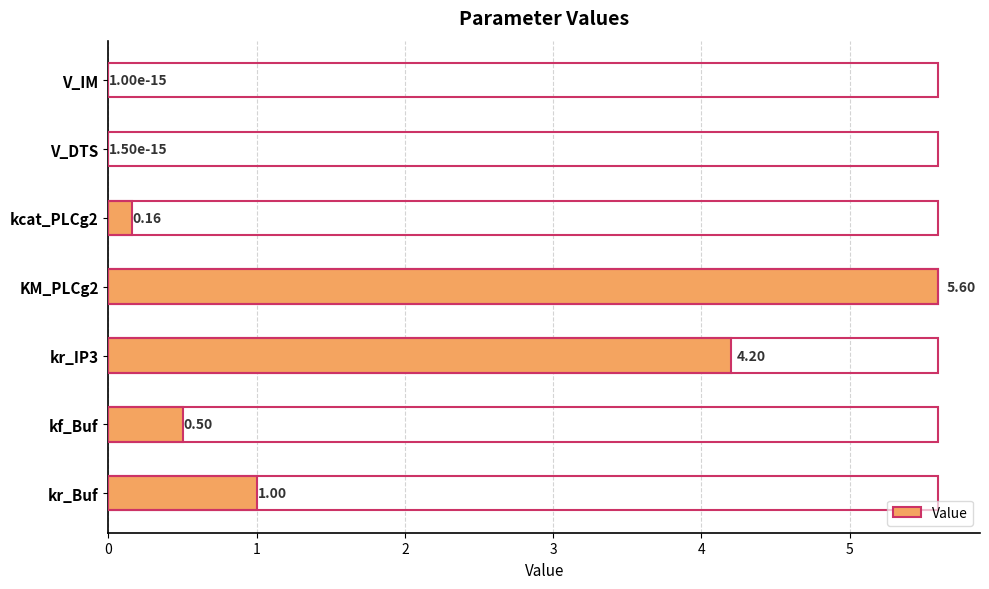

Which has a higher value, V_IM or kr_IP3?

kr_IP3